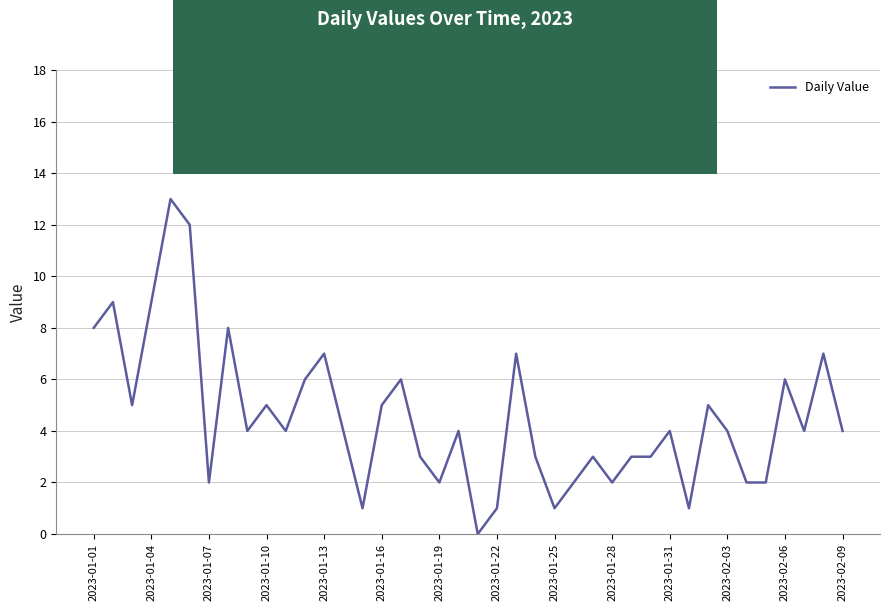

What is the greatest value displayed?

13